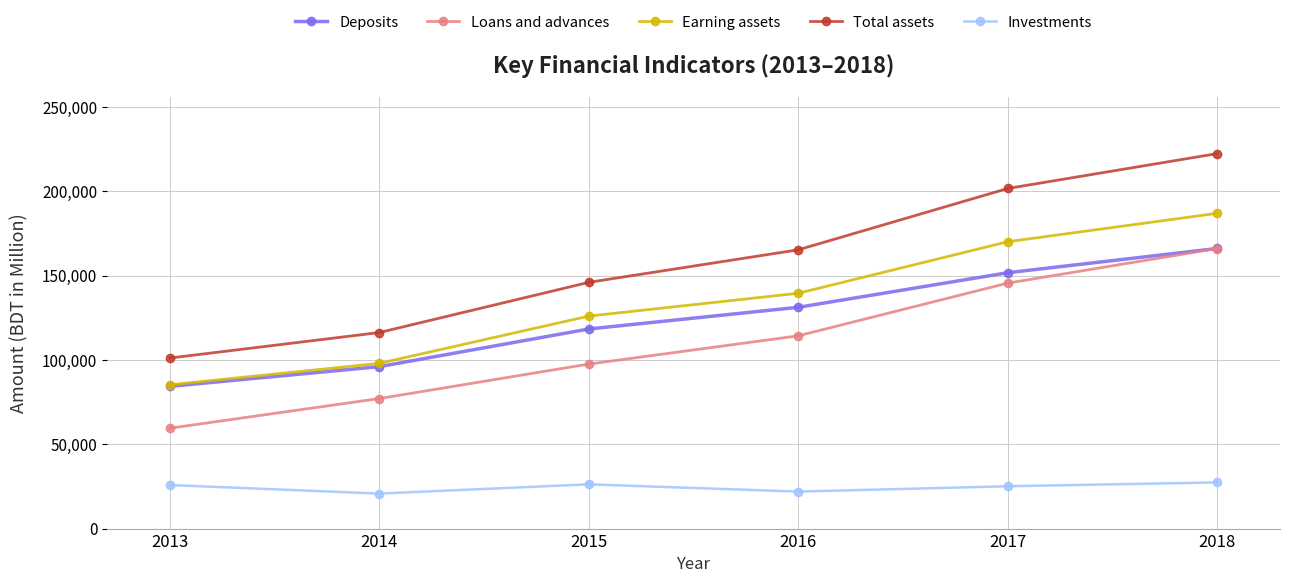

What is the value of the Investments point at the 4th from the left?

21942